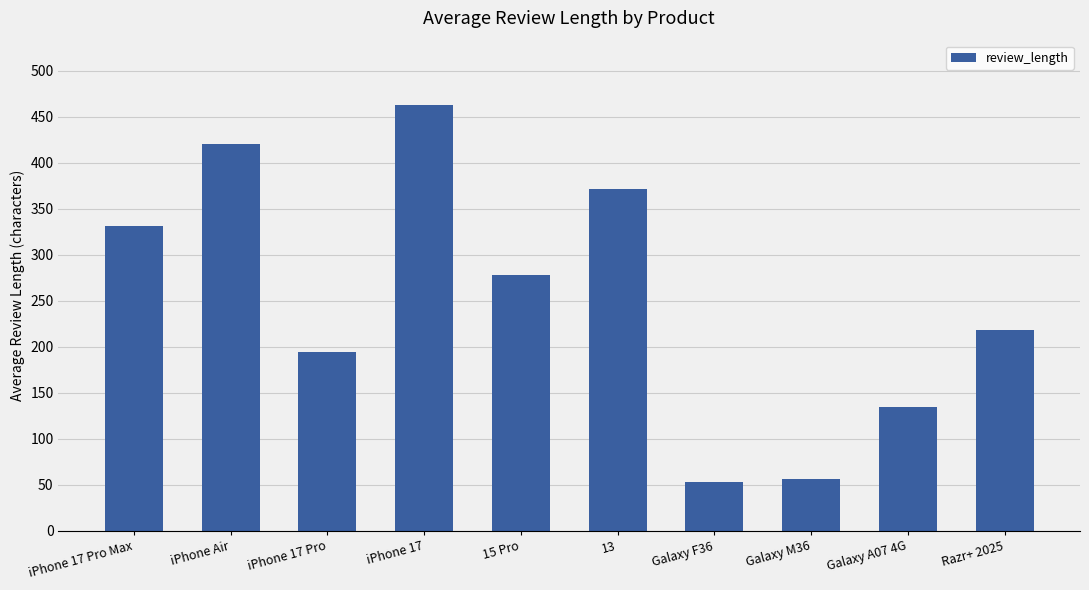

Between iPhone Air and Galaxy M36, which is larger?

iPhone Air